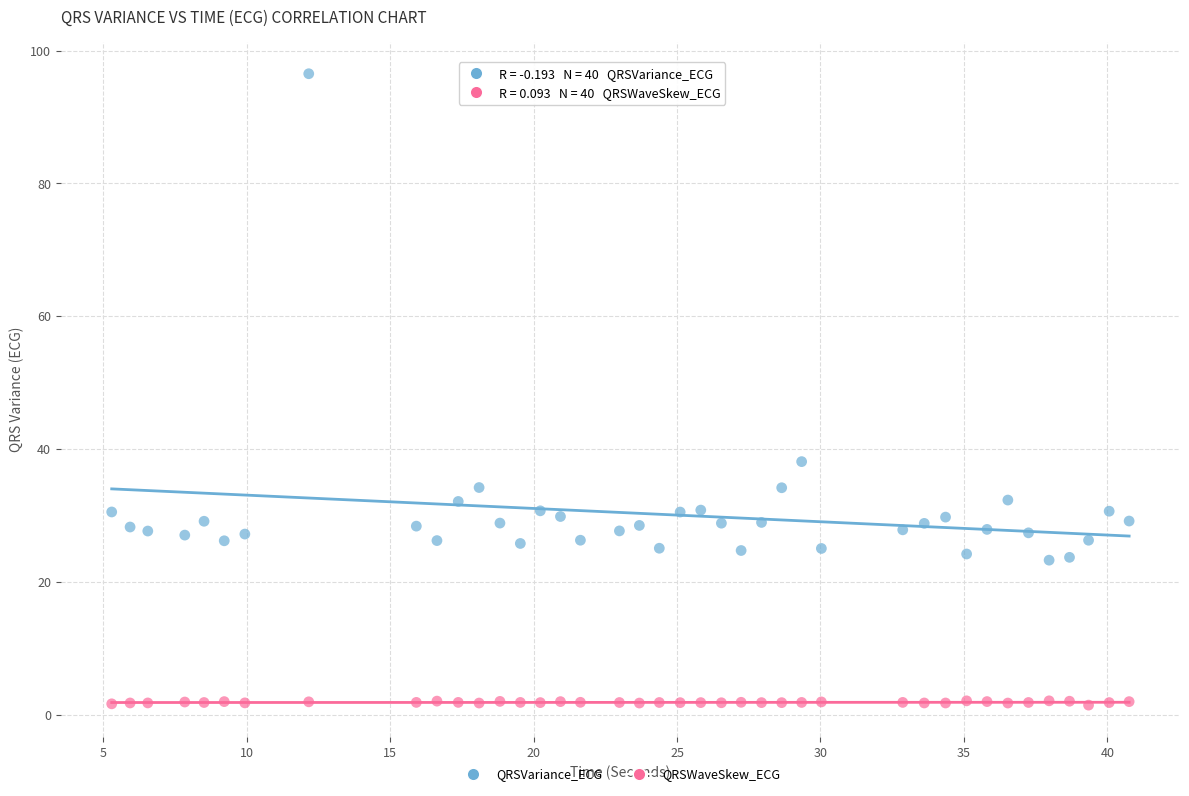

Which series has the widest spread of Y values?

QRSVariance_ECG